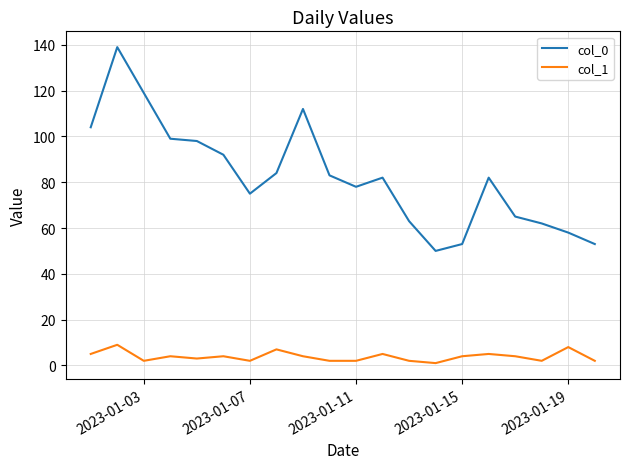

Which series has the largest total across all categories?

col_0